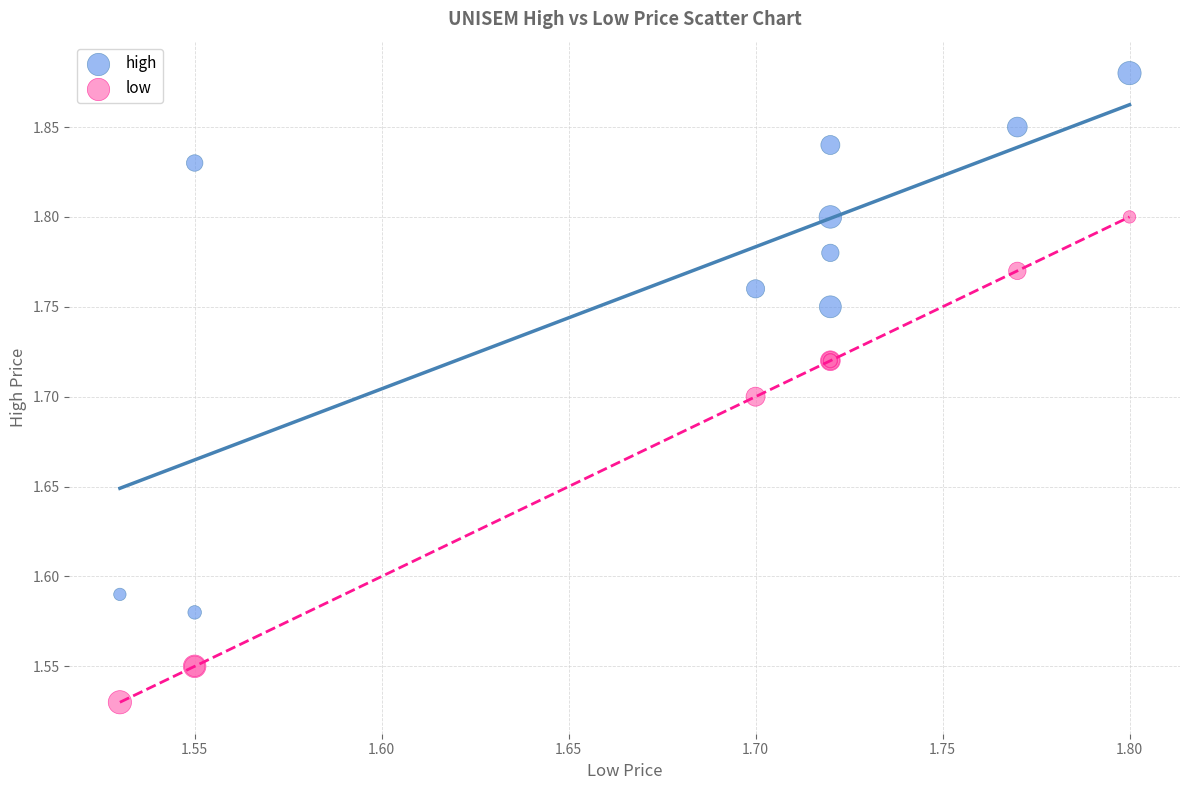

What is the X range (max minus min) for the scatter plot?

0.3